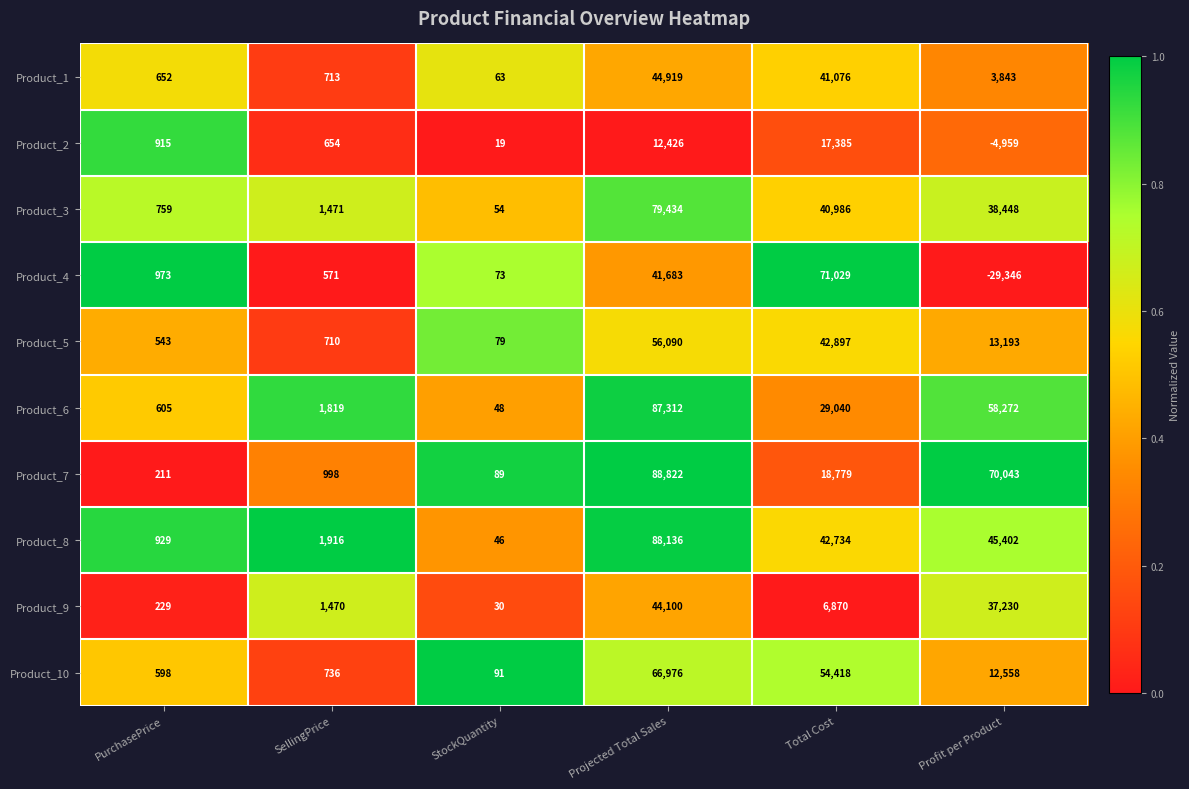

At PurchasePrice, list the series in order from smallest to largest.

Product_7, Product_9, Product_5, Product_10, Product_6, Product_1, Product_3, Product_2, Product_8, Product_4